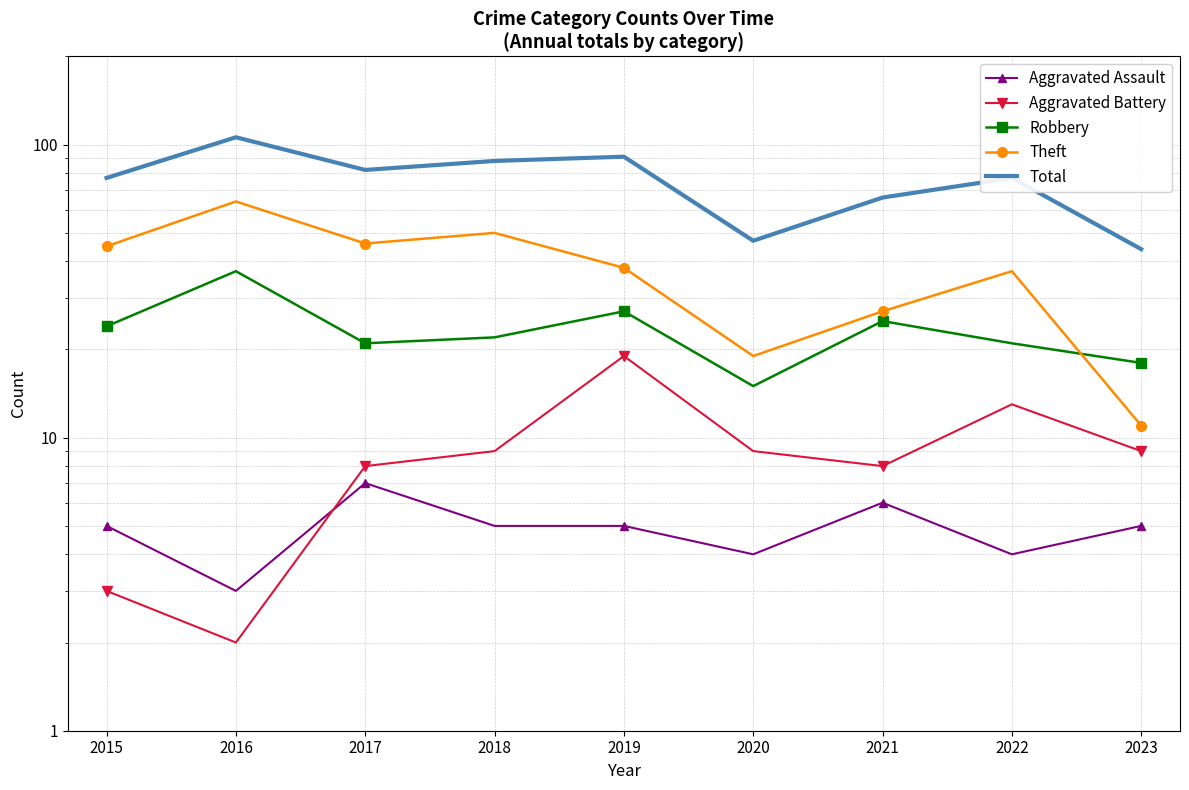

What is the minimum value for Robbery?

15